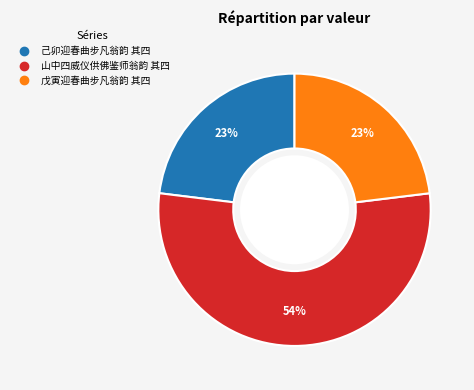

To the nearest percent, what is the combined percentage of 山中四威仪供佛鉴师翁韵 其四 and 己卯迎春曲步凡翁韵 其四?

77%